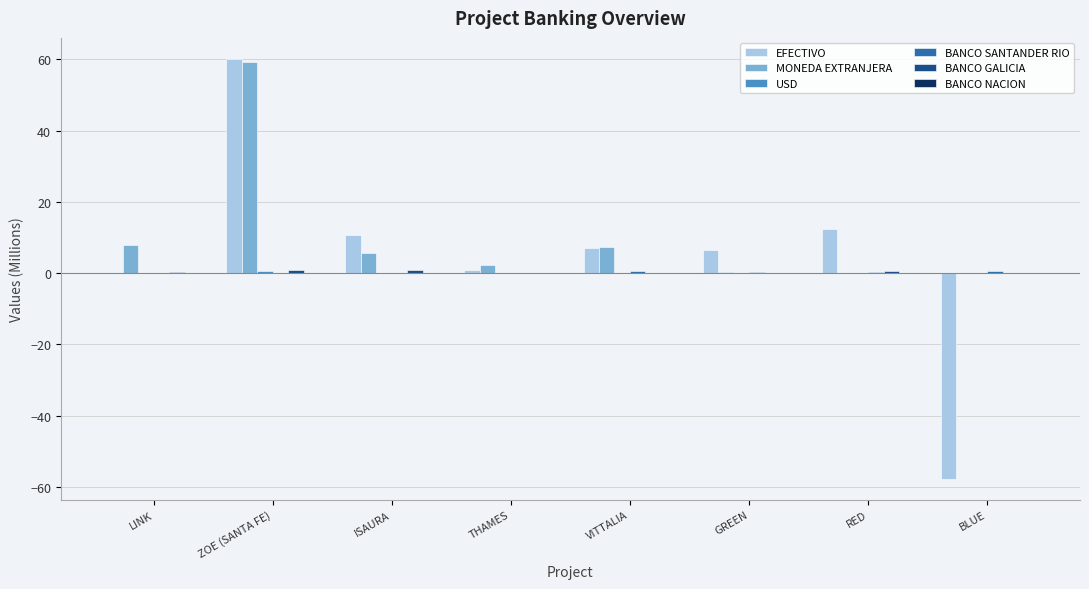

What is the greatest value displayed?

60.1